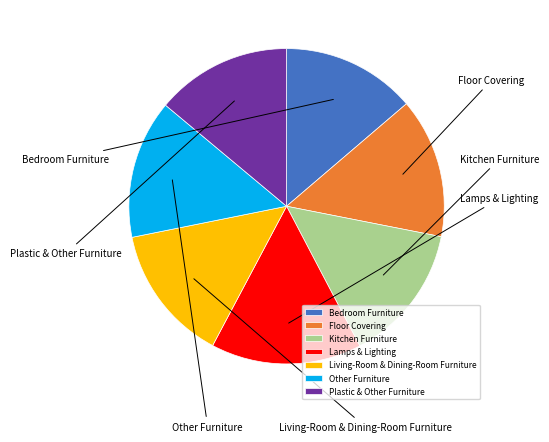

To the nearest percent, what portion does Plastic & Other Furniture represent?

14%